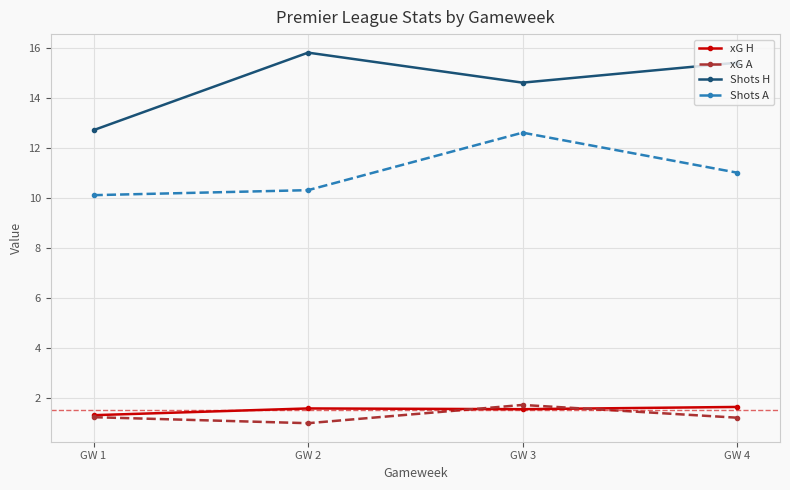

How many categories are shown in the chart?

4